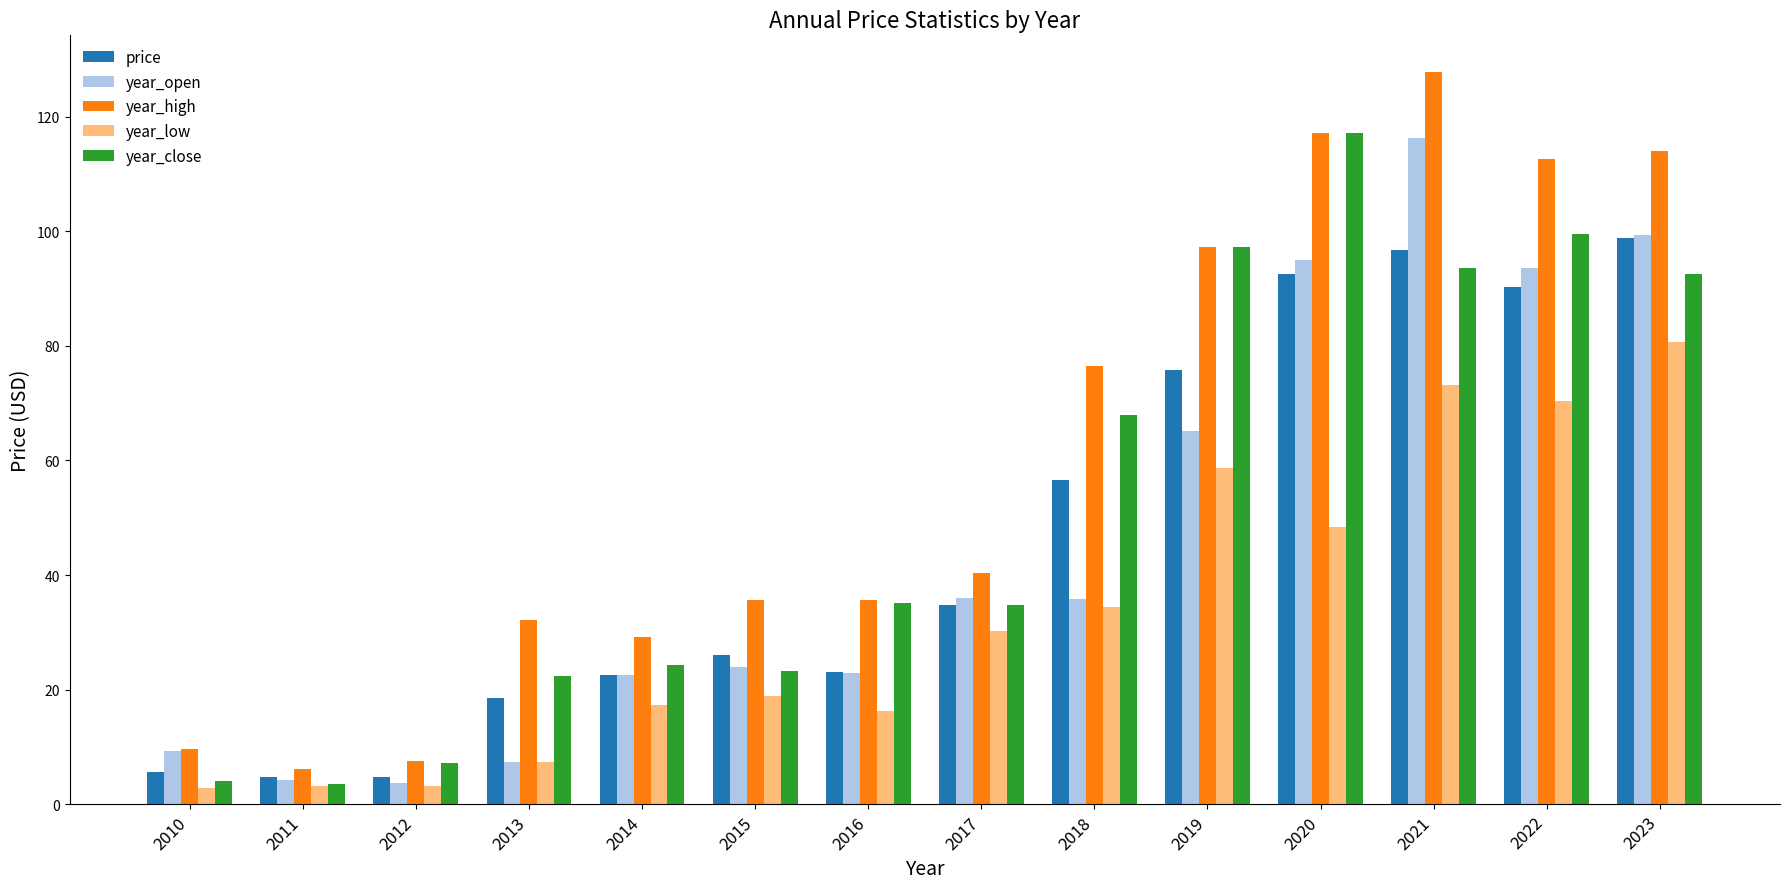

Which series has the largest total across all categories?

year_high